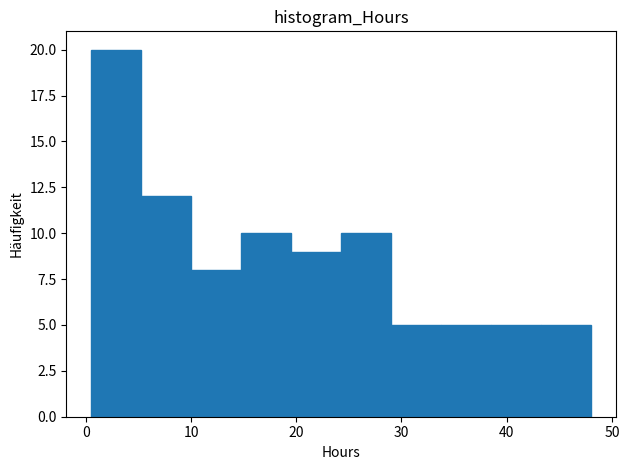

Reading left to right, list every bar in this chart as the range it spans on the x-axis followed by its height. Neither the bar edges nor the heights are printed on the chart, so give them approximately, as read against the axes.

1 to 5: 20
5 to 10: 12
10 to 15: 8
15 to 20: 10
20 to 24: 9
24 to 29: 10
29 to 34: 5
34 to 39: 5
39 to 43: 5
43 to 48: 5